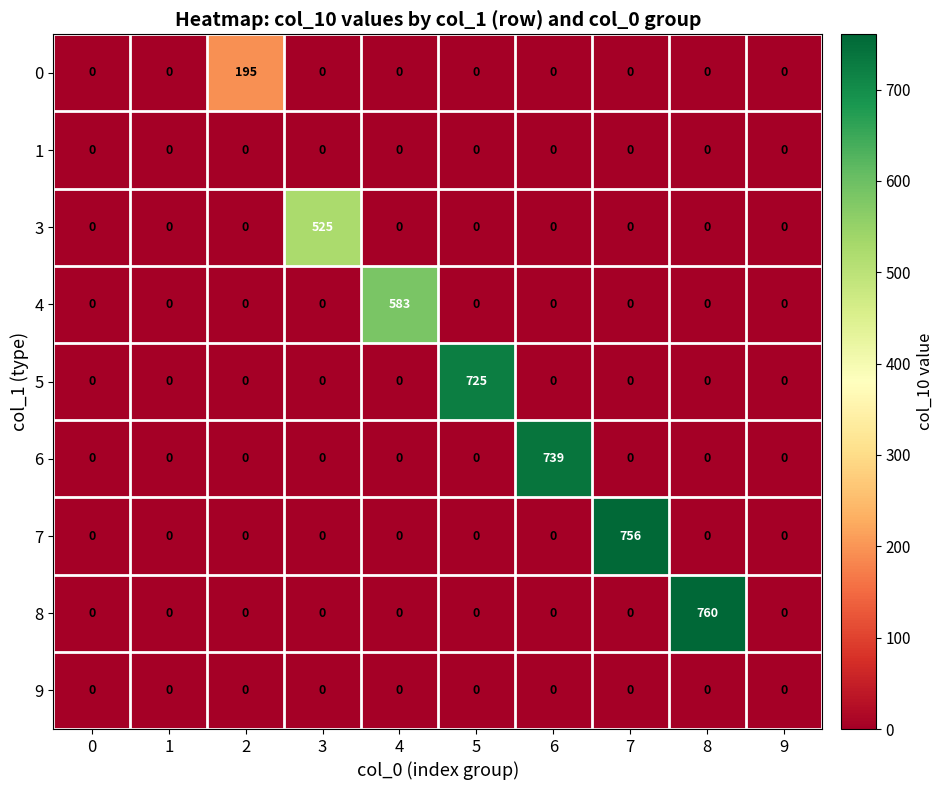

What is the spread (max minus min) of values at 6?

739